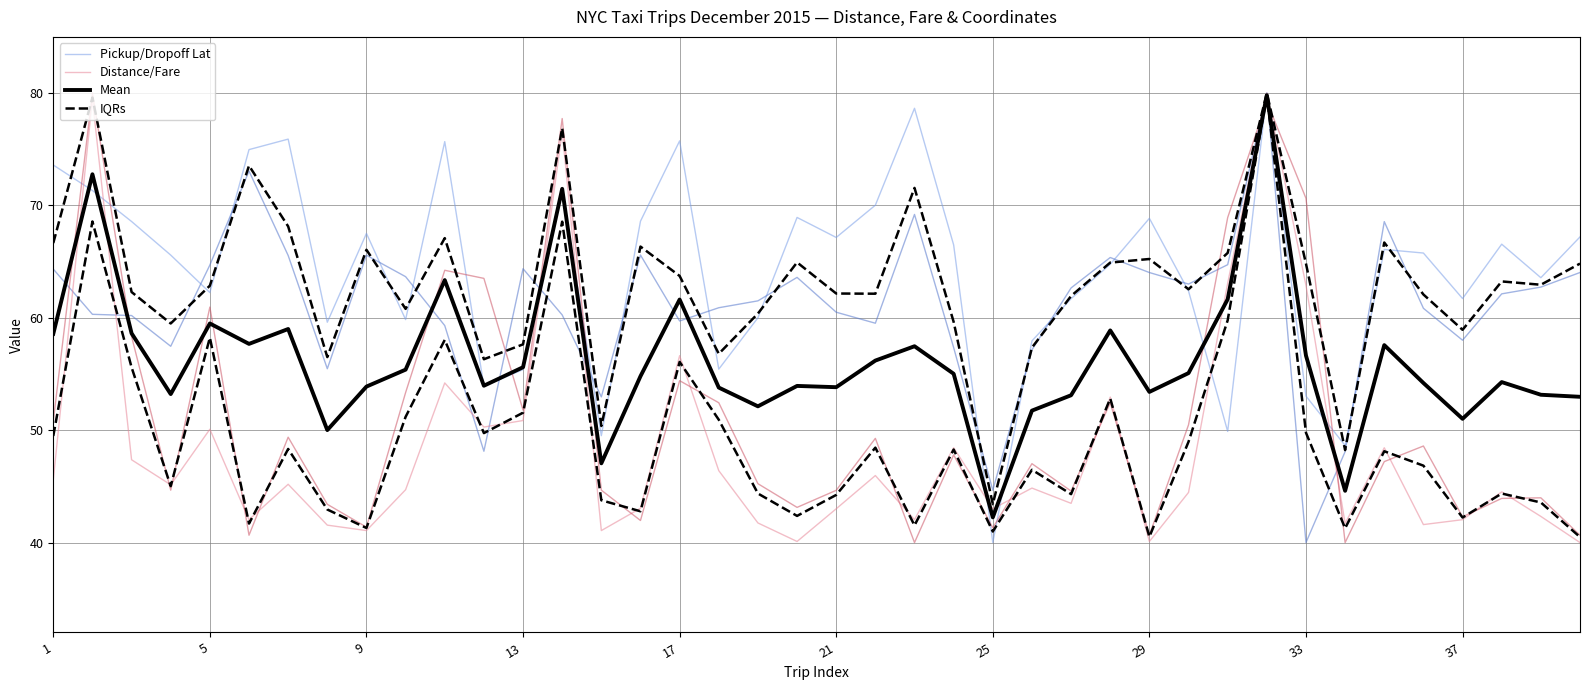

The value of IQRs at 14 is 23.5. True or false?

False